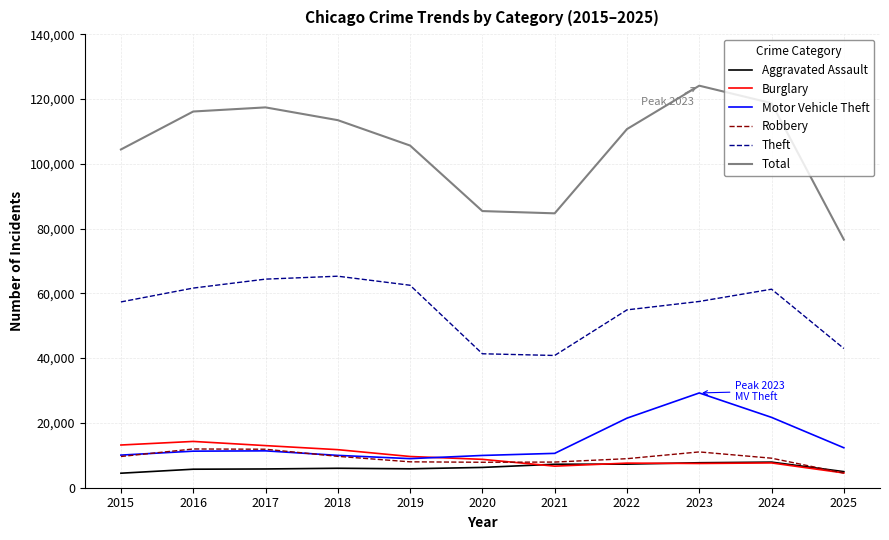

True or false: Total has a value of 113457 at 2018.

True